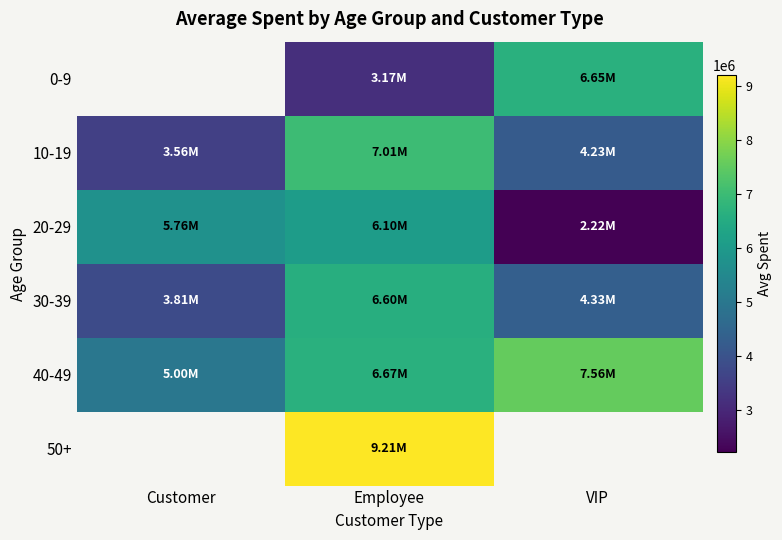

Which series changed the most between Employee and VIP?

20-29